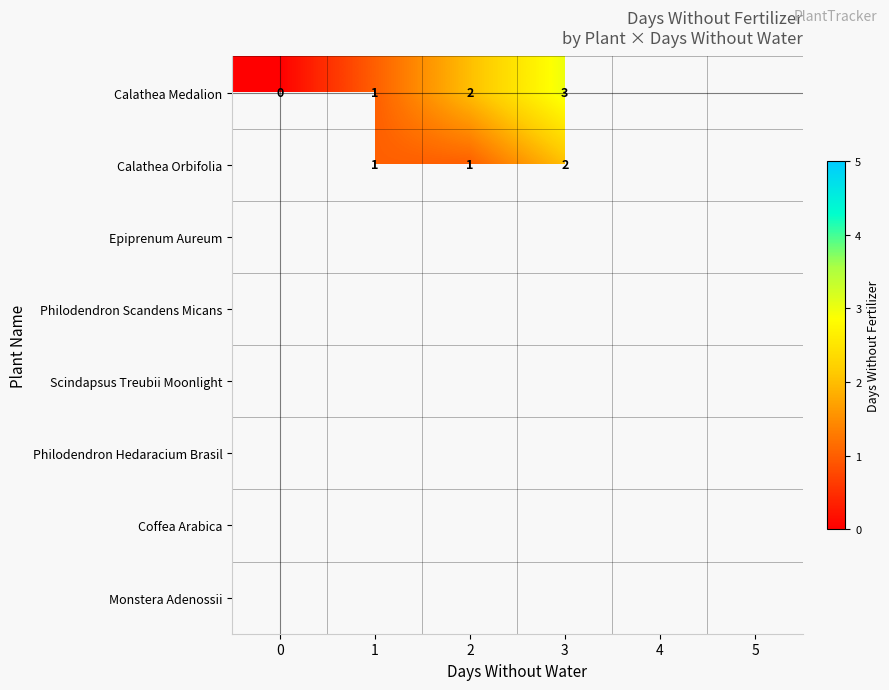

Which label corresponds to the largest value in the chart?

3